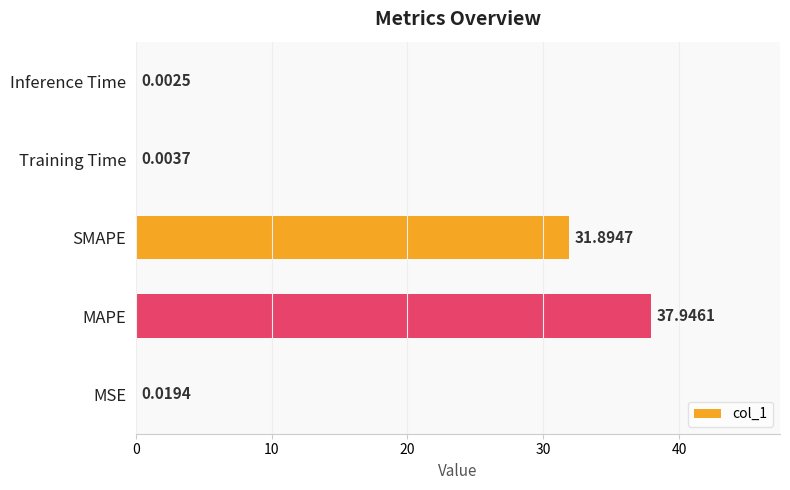

What is the sum of all values?

69.9